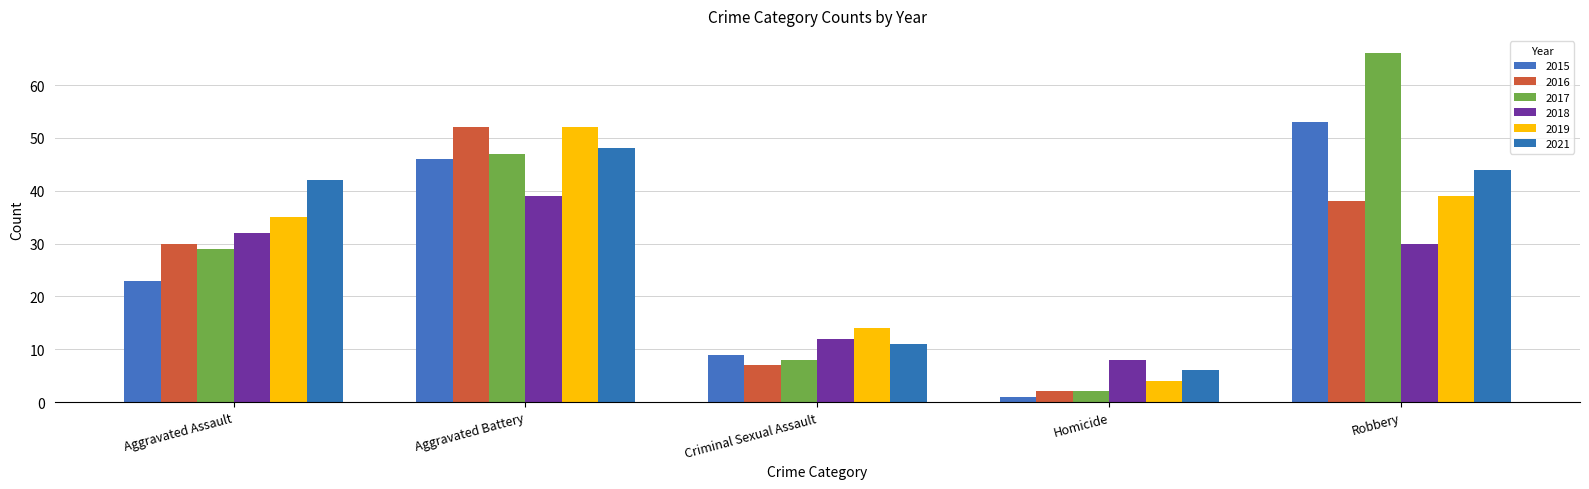

At Aggravated Battery, list the series in order from largest to smallest.

2016, 2019, 2021, 2017, 2015, 2018